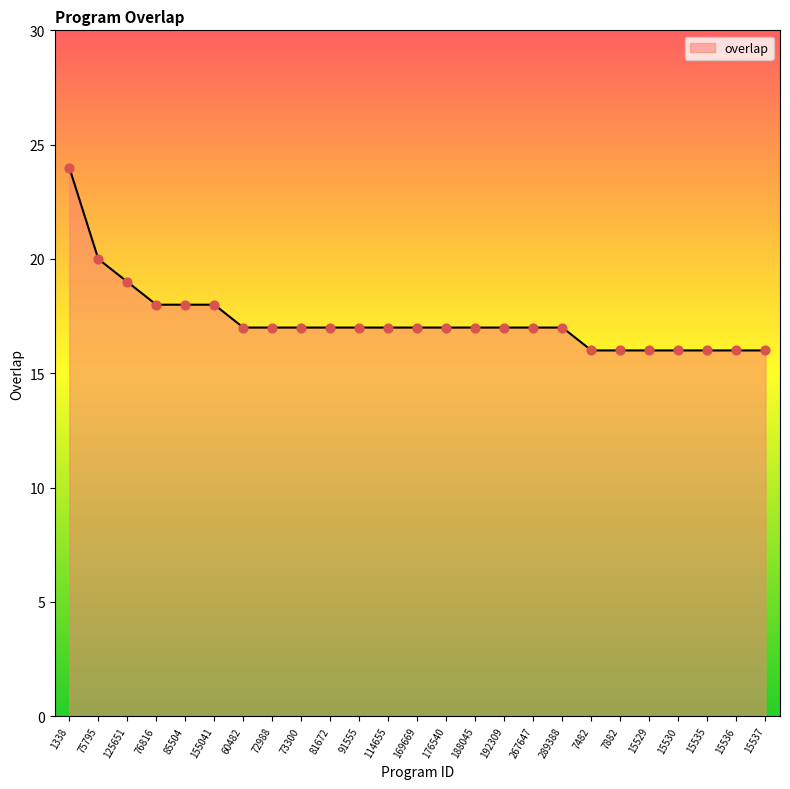

Approximately how many times larger is the value at 81672 compared to 15529?

1.1